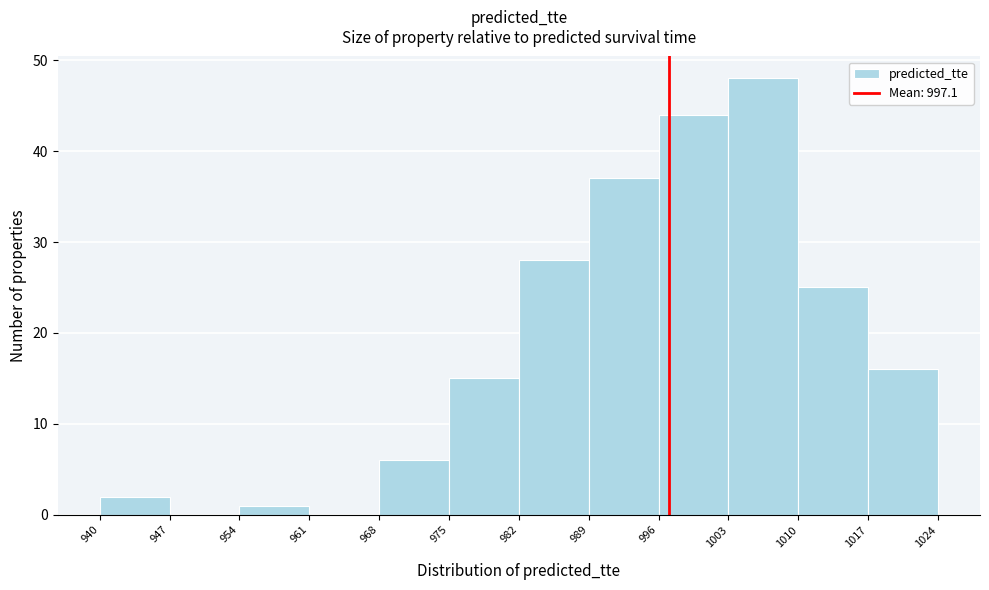

What is the height of the bar covering 954 to 961 on the x-axis? The values are not printed on the chart, so give them approximately, as read against the axis.

1